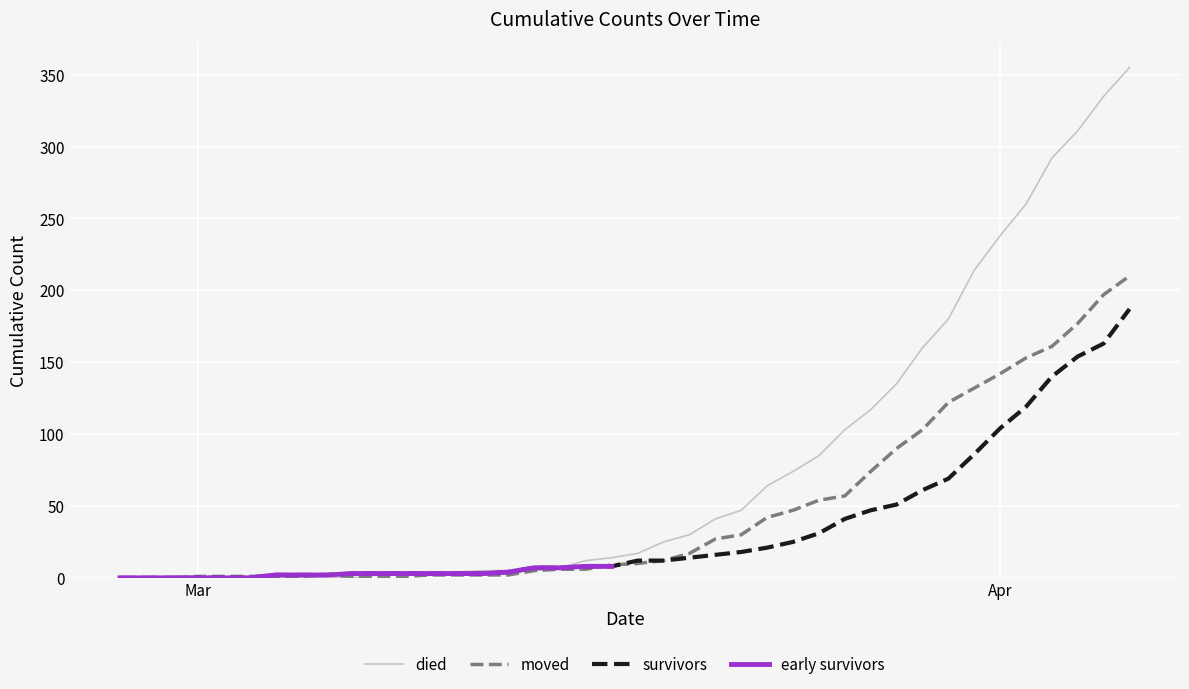

What is the maximum value for died?

355